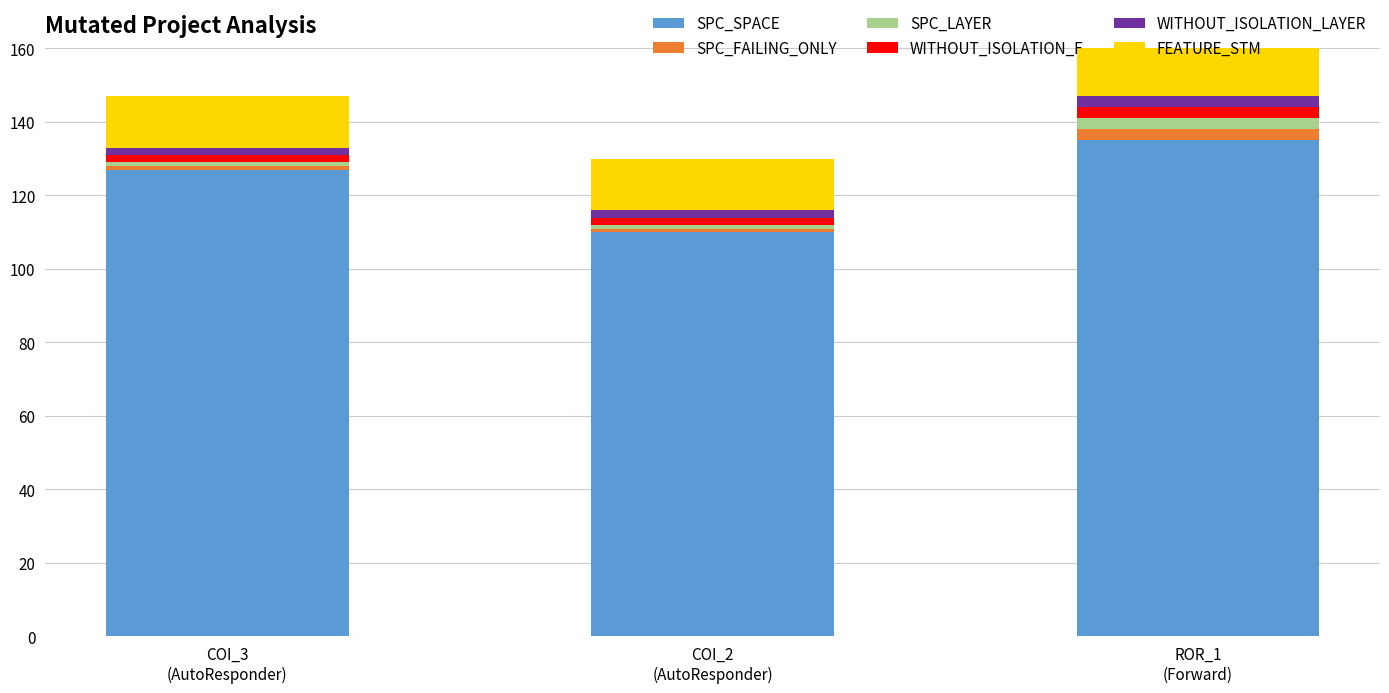

How many bars are there in total?

18